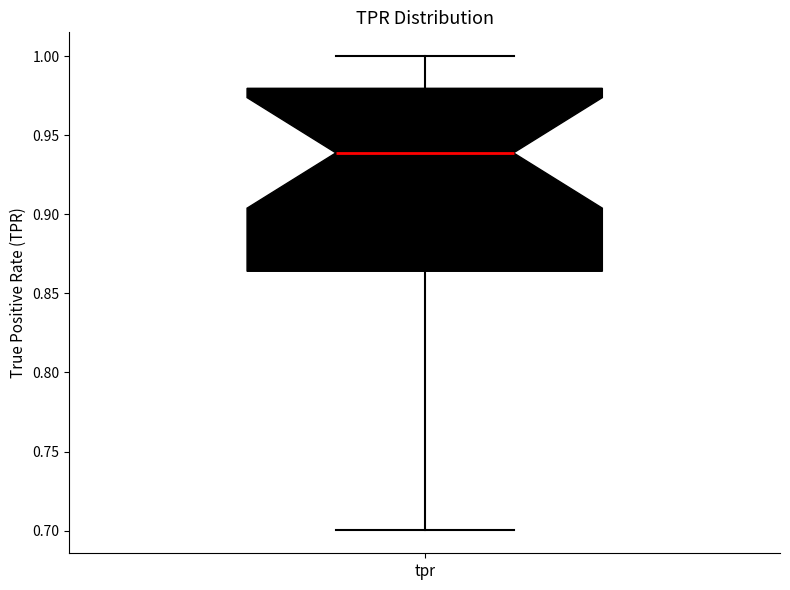

Transcribe this box plot: give where the median line is, the range the box spans, and where the two whiskers end, as read against the y-axis. The values are not printed on the chart, so give them approximately, as read against the axis.

median 0.940, box 0.865 to 0.980, whiskers 0.700 to 1.000